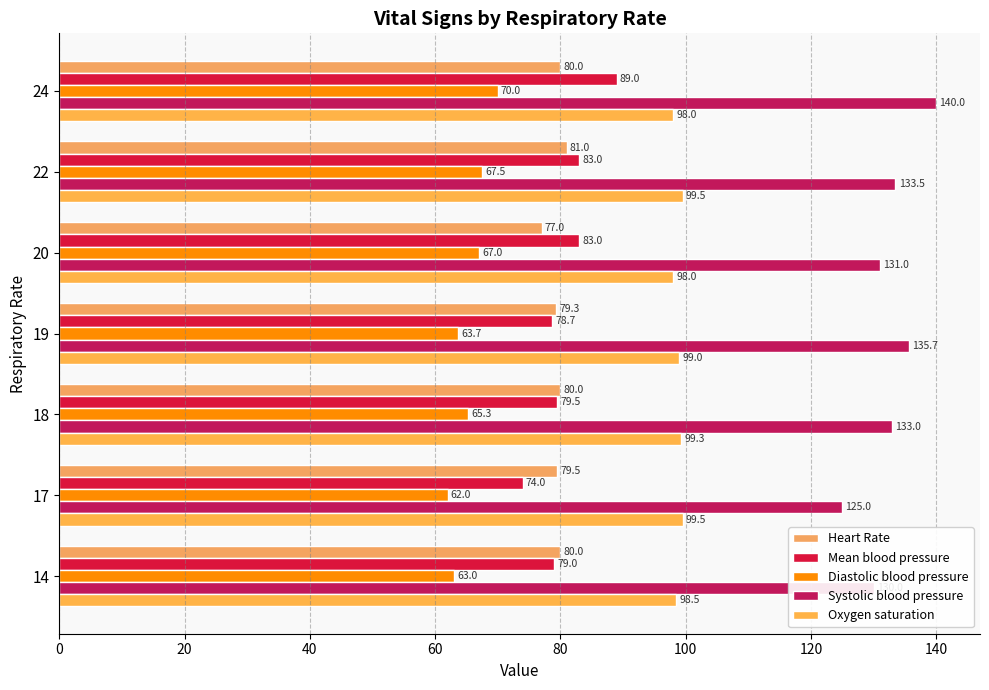

Rank the categories by Diastolic blood pressure value from highest to lowest.

24, 22, 20, 18, 19, 14, 17